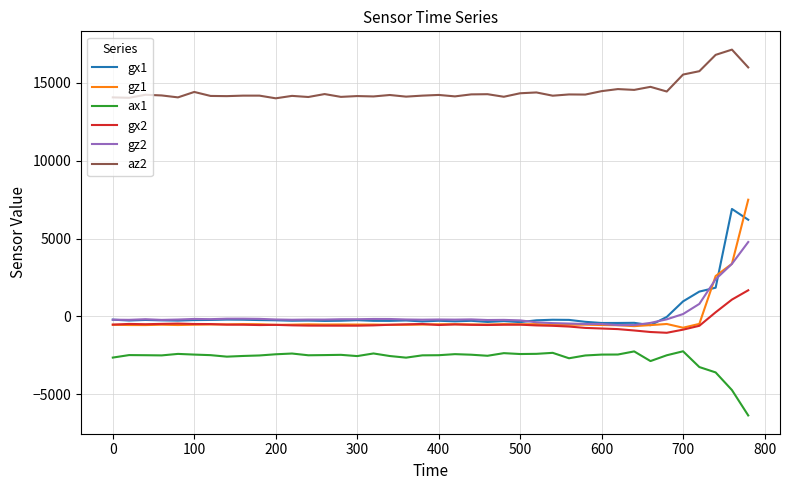

True or false: gx2 and ax1 intersect in this chart.

False